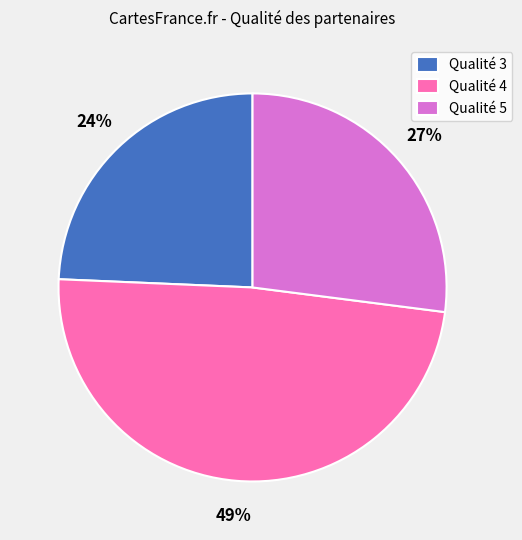

How many slices are in this pie chart?

3